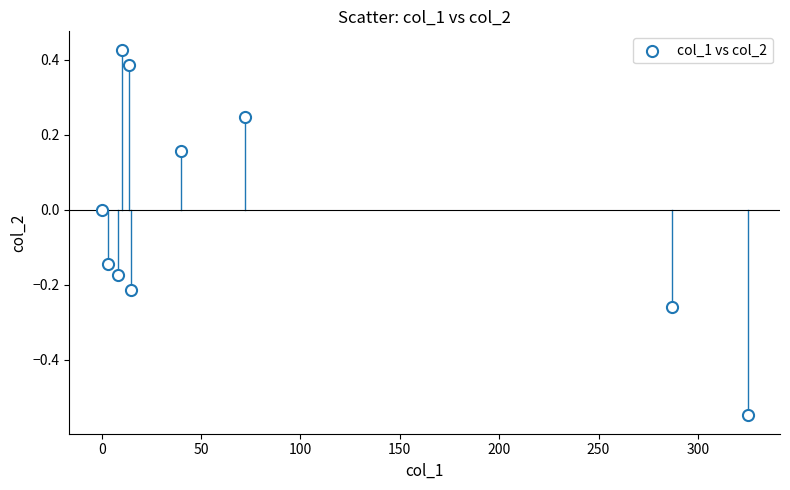

What is the average X value?

77.4